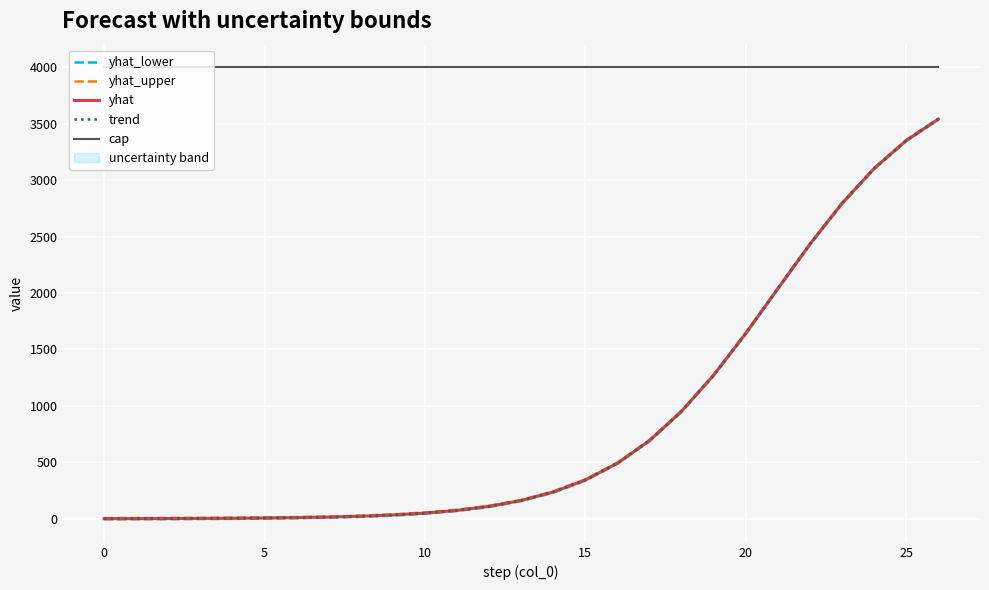

How many data points in yhat_upper are less than 167?

13